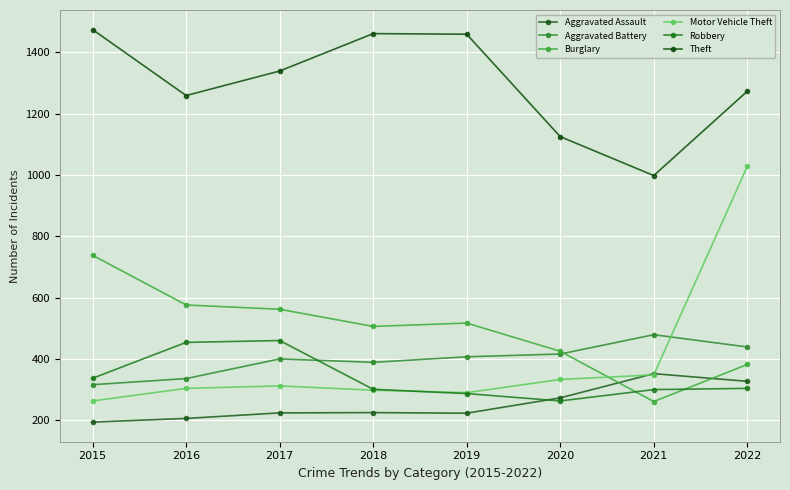

In Robbery, how many points are higher than both neighbors (excluding endpoints)?

1